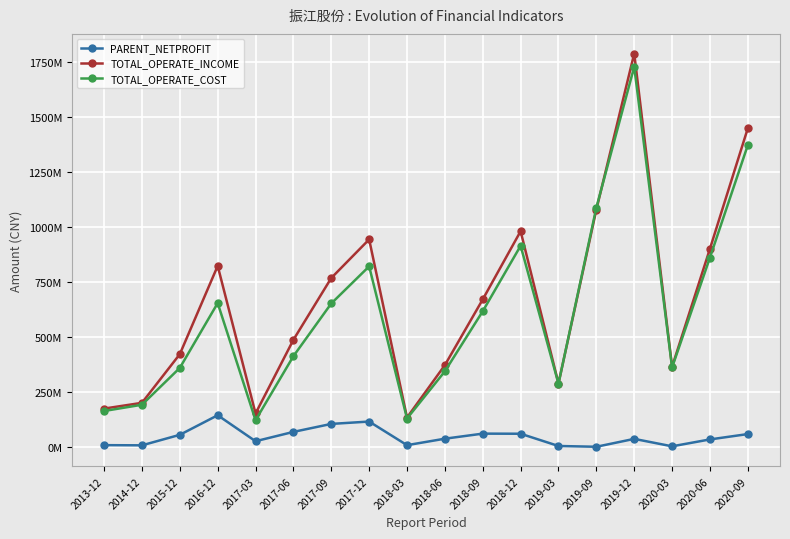

At which label is TOTAL_OPERATE_INCOME closest to 960186179?

2017-12